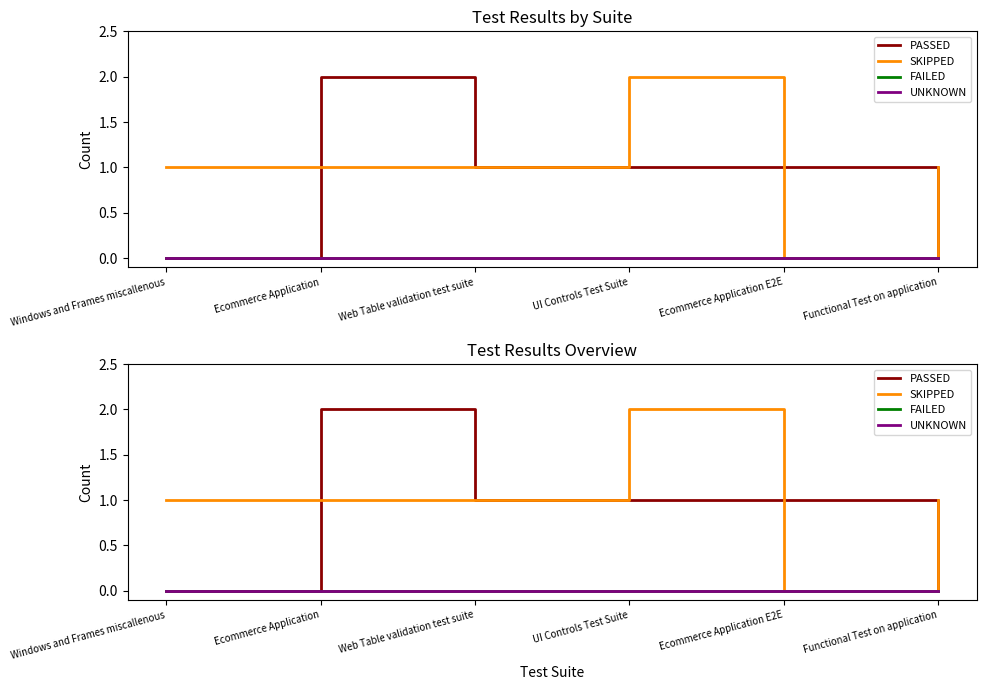

True or false: FAILED and PASSED cross at least once.

False